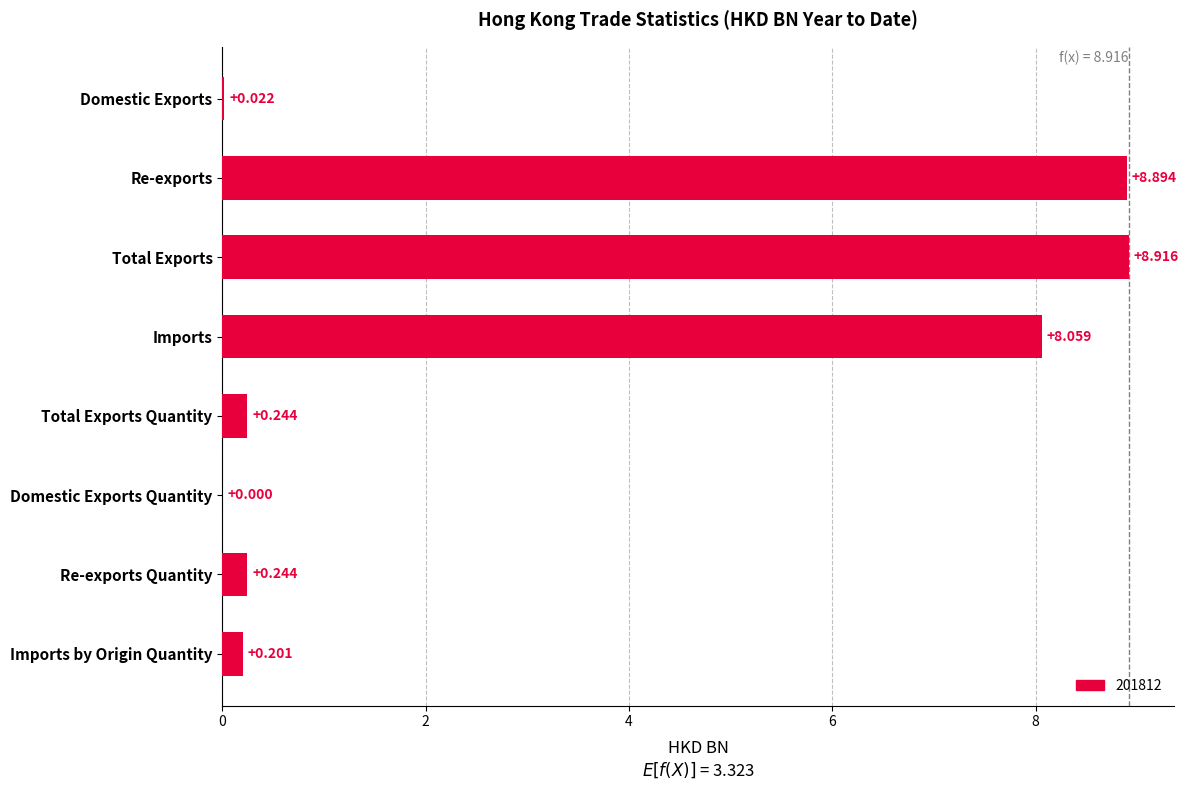

Does the chart contain stacked bars?

No